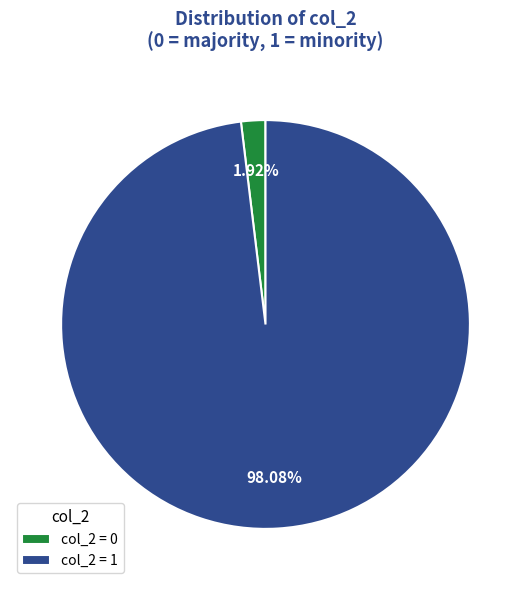

Does any single category account for the majority?

Yes